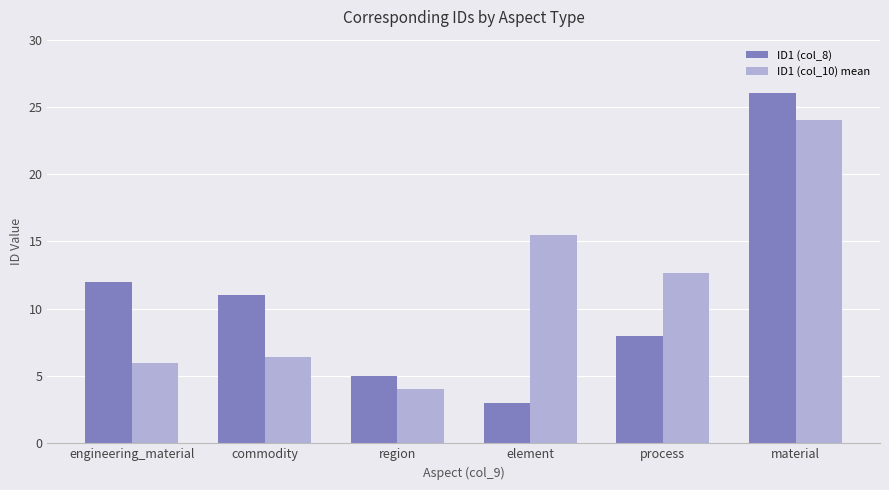

How many data points in ID1 (col_10) mean are above 12?

3